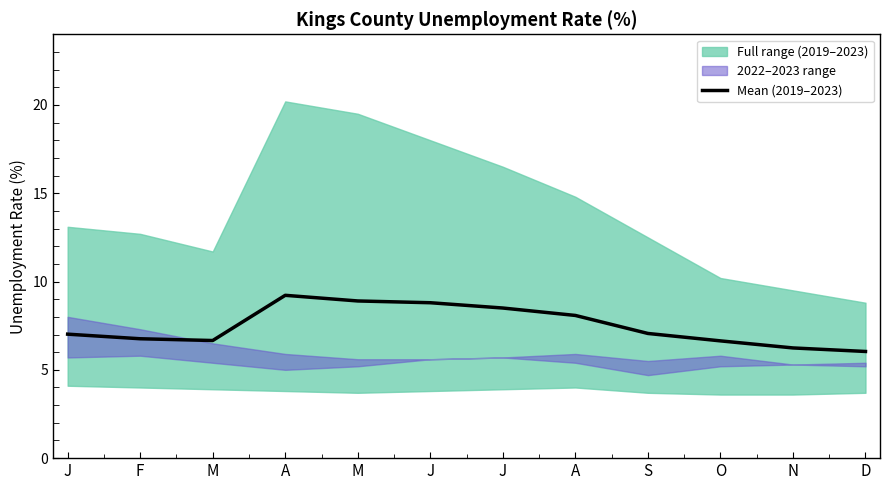

Is it true that the value at A is 5.4?

False